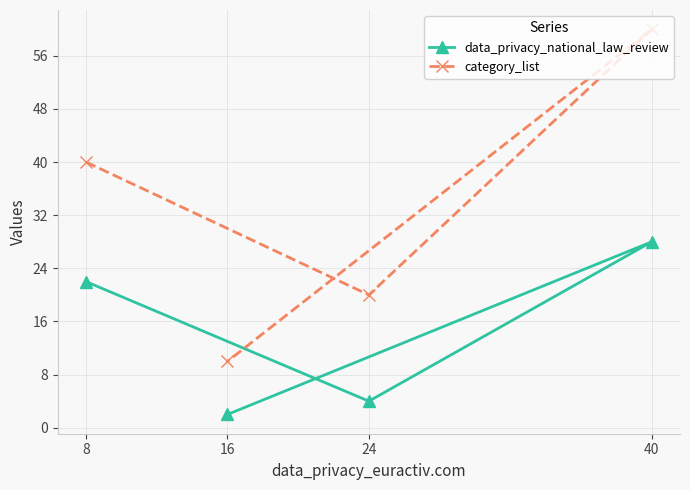

In data_privacy_national_law_review, how many points are lower than both neighbors (excluding endpoints)?

1